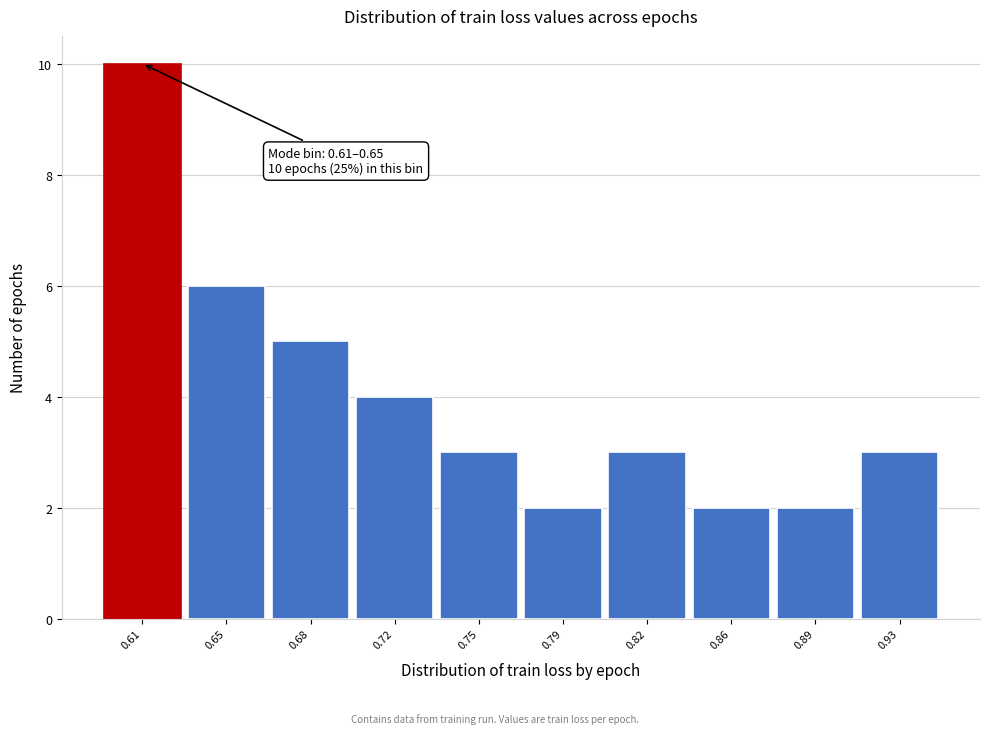

Reading left to right, extract all data points from this chart.

10	6	5	4	3	2	3	2	2	3